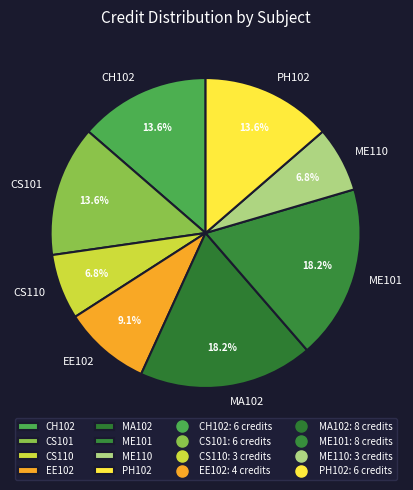

Combined, do ME110 and PH102 account for over 50%?

No